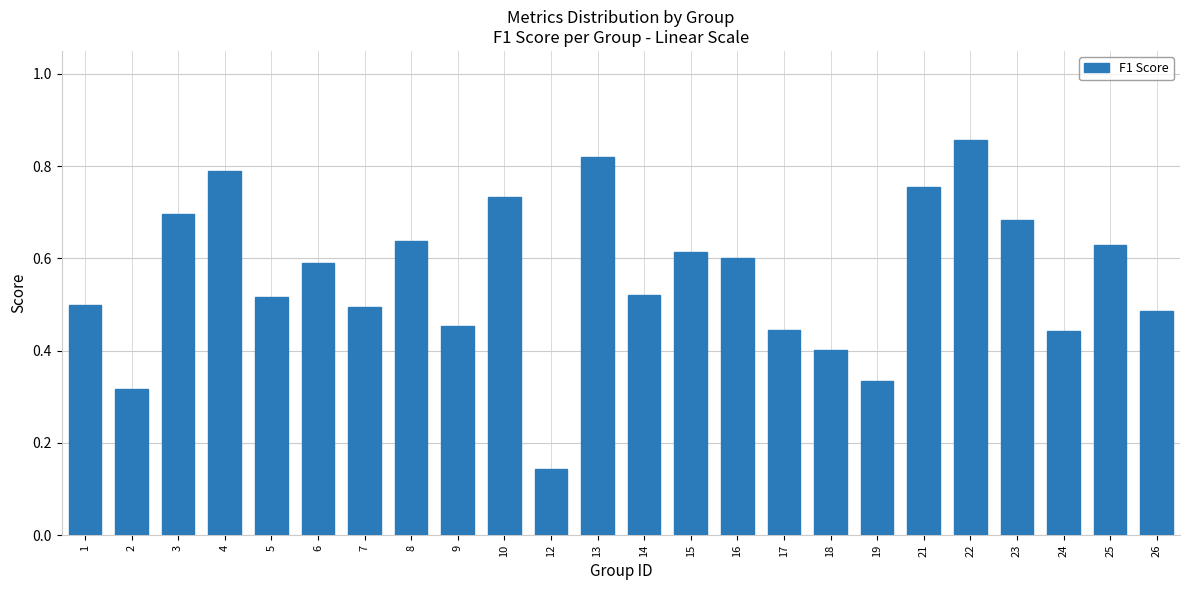

Is it true that the value at 18 is 0.4?

True